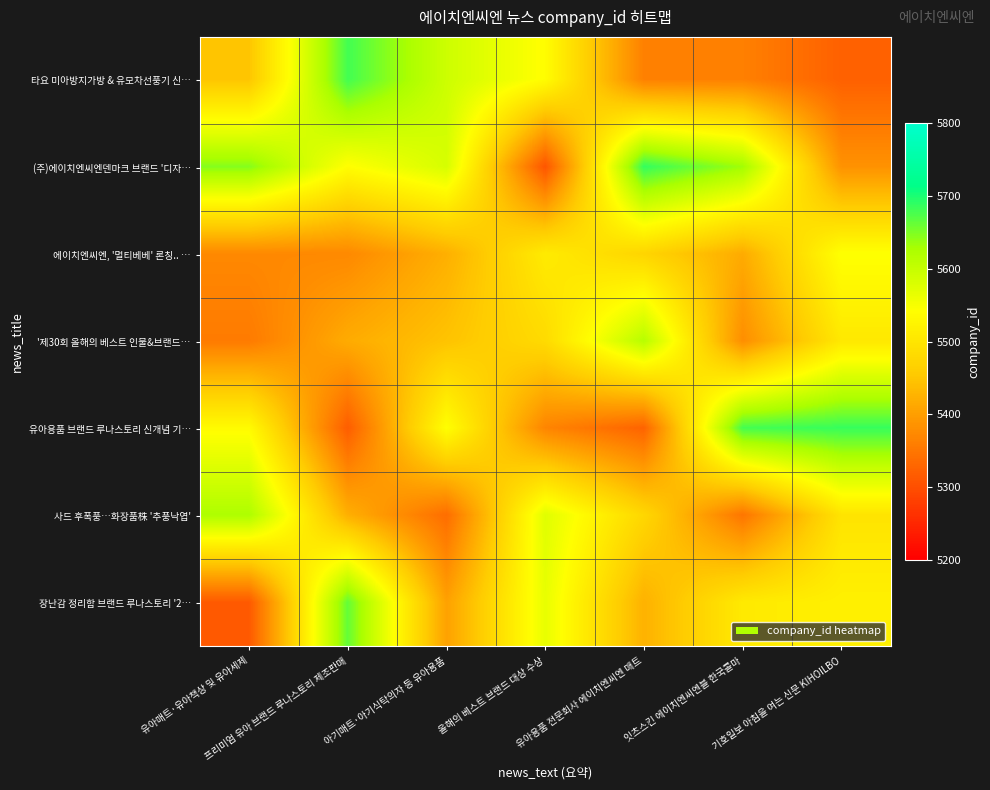

At 잇츠스킨 에이치엔씨엔블 한국콜마, list the series in order from smallest to largest.

사드 후폭풍…화장품株 '추풍낙엽', 타요 미아방지가방 & 유모차선풍기 신…, '제30회 올해의 베스트 인물&브랜드…, 에이치엔씨엔, '멀티베베' 론칭.. …, 장난감 정리함 브랜드 루나스토리 '2…, (주)에이치엔씨엔덴마크 브랜드 '디자…, 유아용품 브랜드 루나스토리 신개념 기…